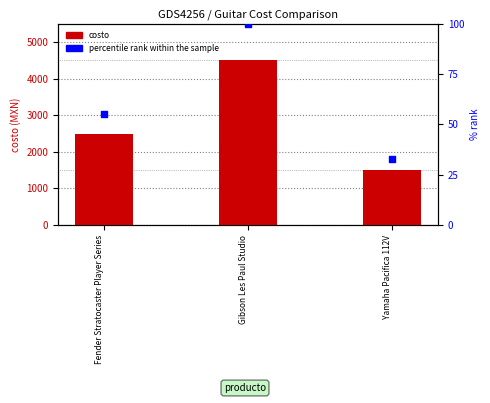

What is the total value across all series at Gibson Les Paul Studio?

4600